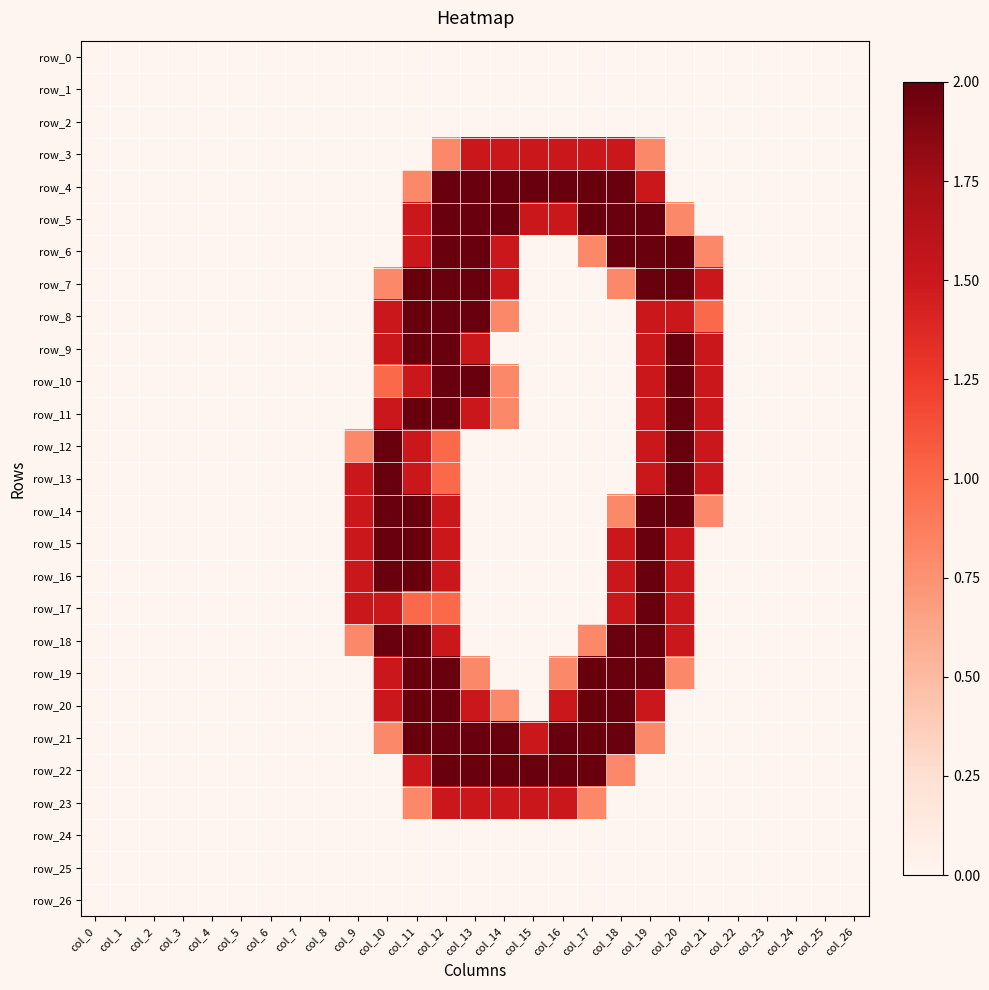

Reading left to right, transcribe all the data shown in this chart.

row_0: 0.0	0.0	0.0	0.0	0.0	0.0	0.0	0.0	0.0	0.0	0.0	0.0	0.0	0.0	0.0	0.0	0.0	0.0	0.0	0.0	0.0	0.0	0.0	0.0	0.0	0.0	0.0
row_1: 0.0	0.0	0.0	0.0	0.0	0.0	0.0	0.0	0.0	0.0	0.0	0.0	0.0	0.0	0.0	0.0	0.0	0.0	0.0	0.0	0.0	0.0	0.0	0.0	0.0	0.0	0.0
row_2: 0.0	0.0	0.0	0.0	0.0	0.0	0.0	0.0	0.0	0.0	0.0	0.0	0.0	0.0	0.0	0.0	0.0	0.0	0.0	0.0	0.0	0.0	0.0	0.0	0.0	0.0	0.0
row_3: 0.0	0.0	0.0	0.0	0.0	0.0	0.0	0.0	0.0	0.0	0.0	0.0	0.8	1.5	1.5	1.5	1.5	1.5	1.5	0.8	0.0	0.0	0.0	0.0	0.0	0.0	0.0
row_4: 0.0	0.0	0.0	0.0	0.0	0.0	0.0	0.0	0.0	0.0	0.0	0.8	2.0	2.0	2.0	2.0	2.0	2.0	2.0	1.5	0.0	0.0	0.0	0.0	0.0	0.0	0.0
row_5: 0.0	0.0	0.0	0.0	0.0	0.0	0.0	0.0	0.0	0.0	0.0	1.5	2.0	2.0	2.0	1.5	1.5	2.0	2.0	2.0	0.8	0.0	0.0	0.0	0.0	0.0	0.0
row_6: 0.0	0.0	0.0	0.0	0.0	0.0	0.0	0.0	0.0	0.0	0.0	1.5	2.0	2.0	1.5	0.0	0.0	0.8	2.0	2.0	2.0	0.8	0.0	0.0	0.0	0.0	0.0
row_7: 0.0	0.0	0.0	0.0	0.0	0.0	0.0	0.0	0.0	0.0	0.8	2.0	2.0	2.0	1.5	0.0	0.0	0.0	0.8	2.0	2.0	1.5	0.0	0.0	0.0	0.0	0.0
row_8: 0.0	0.0	0.0	0.0	0.0	0.0	0.0	0.0	0.0	0.0	1.5	2.0	2.0	2.0	0.8	0.0	0.0	0.0	0.0	1.5	1.5	1.0	0.0	0.0	0.0	0.0	0.0
row_9: 0.0	0.0	0.0	0.0	0.0	0.0	0.0	0.0	0.0	0.0	1.5	2.0	2.0	1.5	0.0	0.0	0.0	0.0	0.0	1.5	2.0	1.5	0.0	0.0	0.0	0.0	0.0
row_10: 0.0	0.0	0.0	0.0	0.0	0.0	0.0	0.0	0.0	0.0	1.0	1.5	2.0	2.0	0.8	0.0	0.0	0.0	0.0	1.5	2.0	1.5	0.0	0.0	0.0	0.0	0.0
row_11: 0.0	0.0	0.0	0.0	0.0	0.0	0.0	0.0	0.0	0.0	1.5	2.0	2.0	1.5	0.8	0.0	0.0	0.0	0.0	1.5	2.0	1.5	0.0	0.0	0.0	0.0	0.0
row_12: 0.0	0.0	0.0	0.0	0.0	0.0	0.0	0.0	0.0	0.8	2.0	1.5	1.0	0.0	0.0	0.0	0.0	0.0	0.0	1.5	2.0	1.5	0.0	0.0	0.0	0.0	0.0
row_13: 0.0	0.0	0.0	0.0	0.0	0.0	0.0	0.0	0.0	1.5	2.0	1.5	1.0	0.0	0.0	0.0	0.0	0.0	0.0	1.5	2.0	1.5	0.0	0.0	0.0	0.0	0.0
row_14: 0.0	0.0	0.0	0.0	0.0	0.0	0.0	0.0	0.0	1.5	2.0	2.0	1.5	0.0	0.0	0.0	0.0	0.0	0.8	2.0	2.0	0.8	0.0	0.0	0.0	0.0	0.0
row_15: 0.0	0.0	0.0	0.0	0.0	0.0	0.0	0.0	0.0	1.5	2.0	2.0	1.5	0.0	0.0	0.0	0.0	0.0	1.5	2.0	1.5	0.0	0.0	0.0	0.0	0.0	0.0
row_16: 0.0	0.0	0.0	0.0	0.0	0.0	0.0	0.0	0.0	1.5	2.0	2.0	1.5	0.0	0.0	0.0	0.0	0.0	1.5	2.0	1.5	0.0	0.0	0.0	0.0	0.0	0.0
row_17: 0.0	0.0	0.0	0.0	0.0	0.0	0.0	0.0	0.0	1.5	1.5	1.0	1.0	0.0	0.0	0.0	0.0	0.0	1.5	2.0	1.5	0.0	0.0	0.0	0.0	0.0	0.0
row_18: 0.0	0.0	0.0	0.0	0.0	0.0	0.0	0.0	0.0	0.8	2.0	2.0	1.5	0.0	0.0	0.0	0.0	0.8	2.0	2.0	1.5	0.0	0.0	0.0	0.0	0.0	0.0
row_19: 0.0	0.0	0.0	0.0	0.0	0.0	0.0	0.0	0.0	0.0	1.5	2.0	2.0	0.8	0.0	0.0	0.8	2.0	2.0	2.0	0.8	0.0	0.0	0.0	0.0	0.0	0.0
row_20: 0.0	0.0	0.0	0.0	0.0	0.0	0.0	0.0	0.0	0.0	1.5	2.0	2.0	1.5	0.8	0.0	1.5	2.0	2.0	1.5	0.0	0.0	0.0	0.0	0.0	0.0	0.0
row_21: 0.0	0.0	0.0	0.0	0.0	0.0	0.0	0.0	0.0	0.0	0.8	2.0	2.0	2.0	2.0	1.5	2.0	2.0	2.0	0.8	0.0	0.0	0.0	0.0	0.0	0.0	0.0
row_22: 0.0	0.0	0.0	0.0	0.0	0.0	0.0	0.0	0.0	0.0	0.0	1.5	2.0	2.0	2.0	2.0	2.0	2.0	0.8	0.0	0.0	0.0	0.0	0.0	0.0	0.0	0.0
row_23: 0.0	0.0	0.0	0.0	0.0	0.0	0.0	0.0	0.0	0.0	0.0	0.8	1.5	1.5	1.5	1.5	1.5	0.8	0.0	0.0	0.0	0.0	0.0	0.0	0.0	0.0	0.0
row_24: 0.0	0.0	0.0	0.0	0.0	0.0	0.0	0.0	0.0	0.0	0.0	0.0	0.0	0.0	0.0	0.0	0.0	0.0	0.0	0.0	0.0	0.0	0.0	0.0	0.0	0.0	0.0
row_25: 0.0	0.0	0.0	0.0	0.0	0.0	0.0	0.0	0.0	0.0	0.0	0.0	0.0	0.0	0.0	0.0	0.0	0.0	0.0	0.0	0.0	0.0	0.0	0.0	0.0	0.0	0.0
row_26: 0.0	0.0	0.0	0.0	0.0	0.0	0.0	0.0	0.0	0.0	0.0	0.0	0.0	0.0	0.0	0.0	0.0	0.0	0.0	0.0	0.0	0.0	0.0	0.0	0.0	0.0	0.0